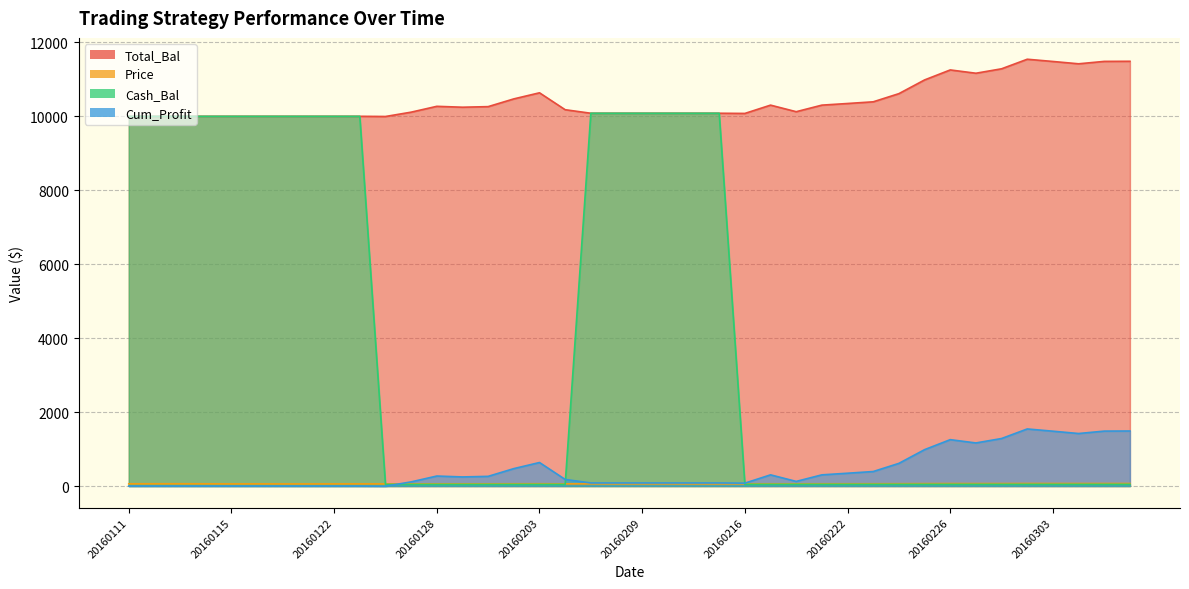

Which series ends up on top after the final intersection of Cum_Profit and Price?

Cum_Profit